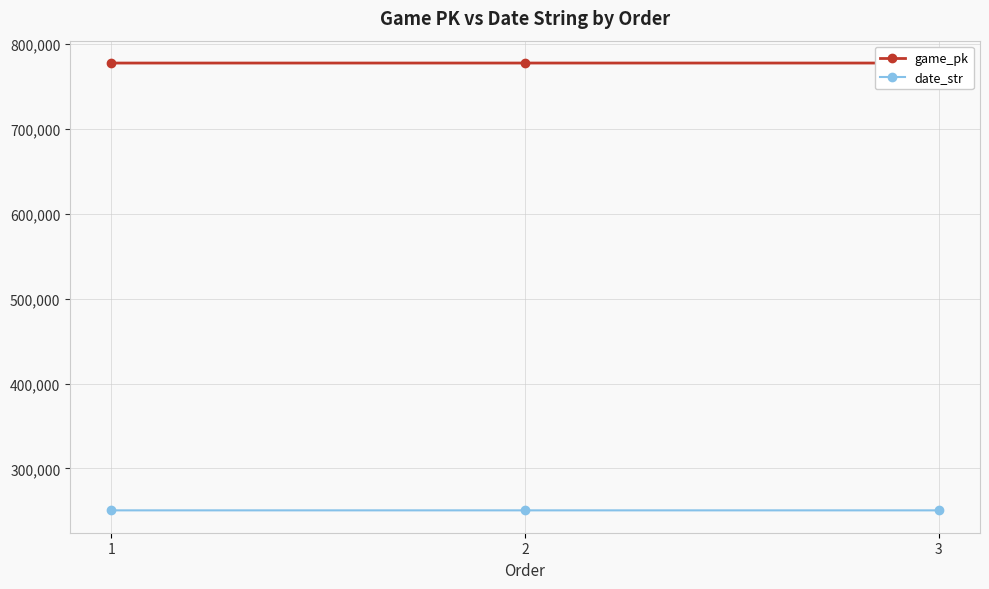

What is the total value across all series at 2?

1028011